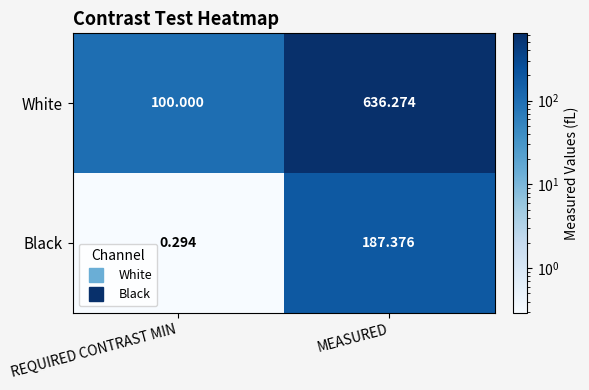

Which series has the widest spread of values?

White